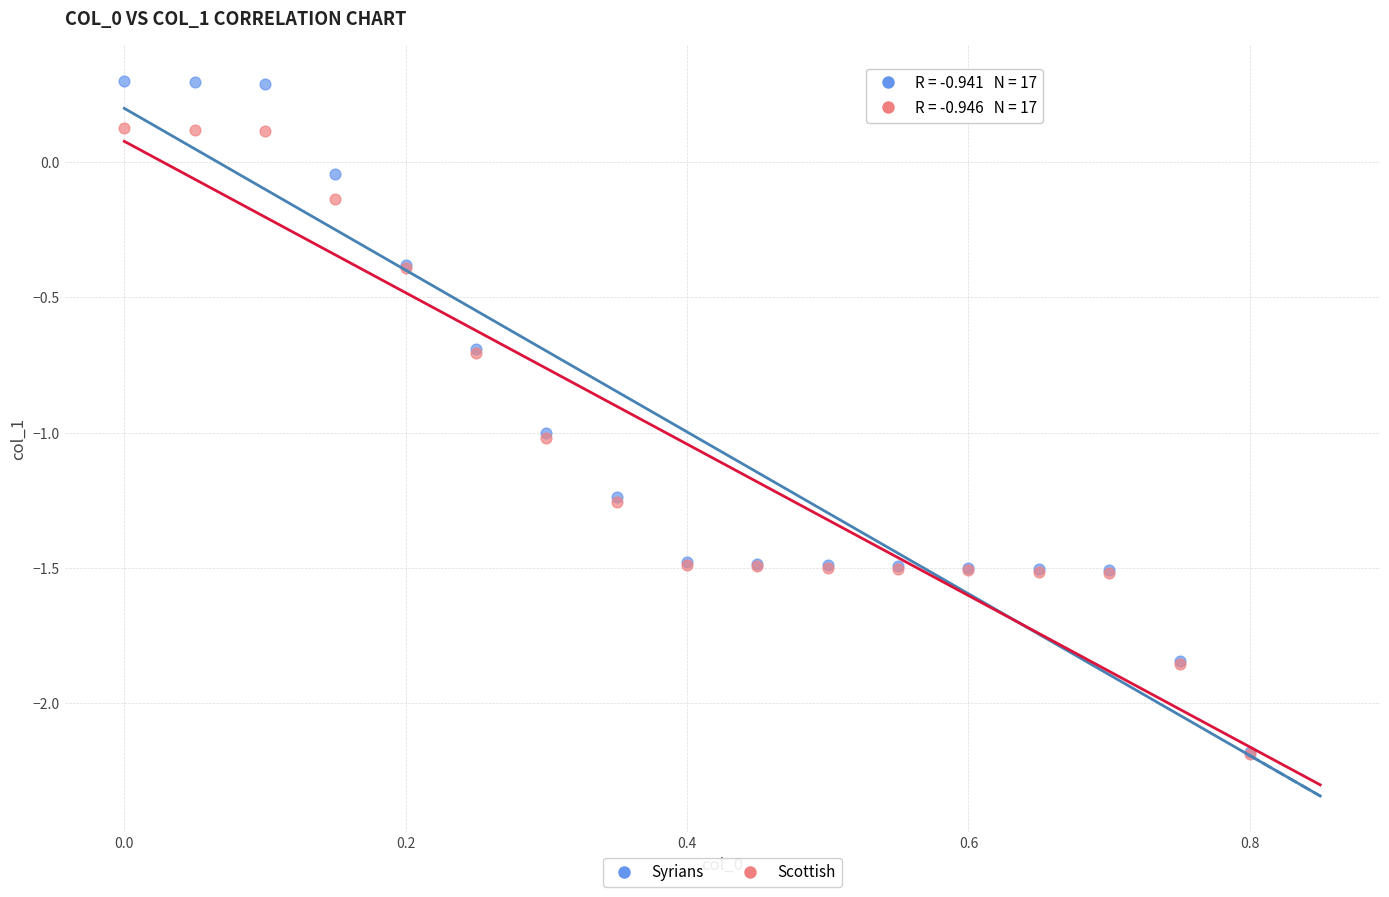

What are all the series names shown in the legend?

Syrians, Scottish